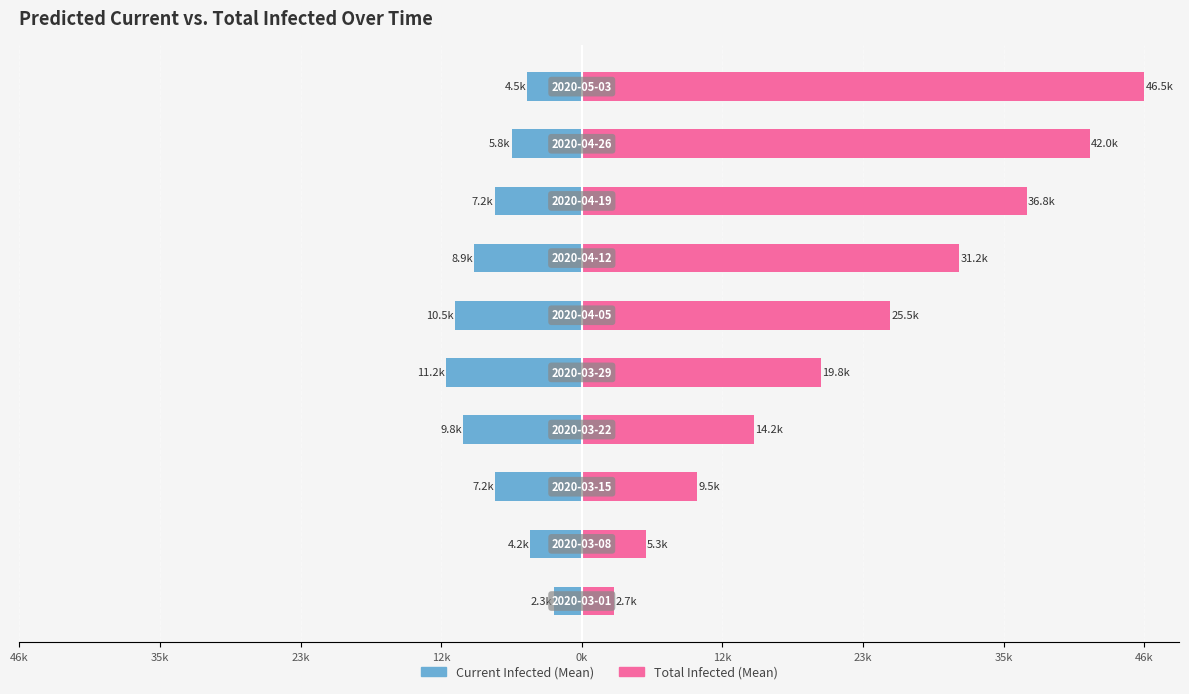

What is the sum of all predicted_current_infected_mean values?

-71.6